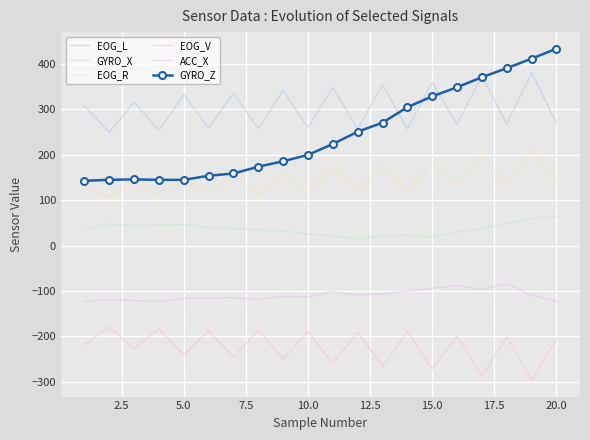

How many data points does each series have?

20